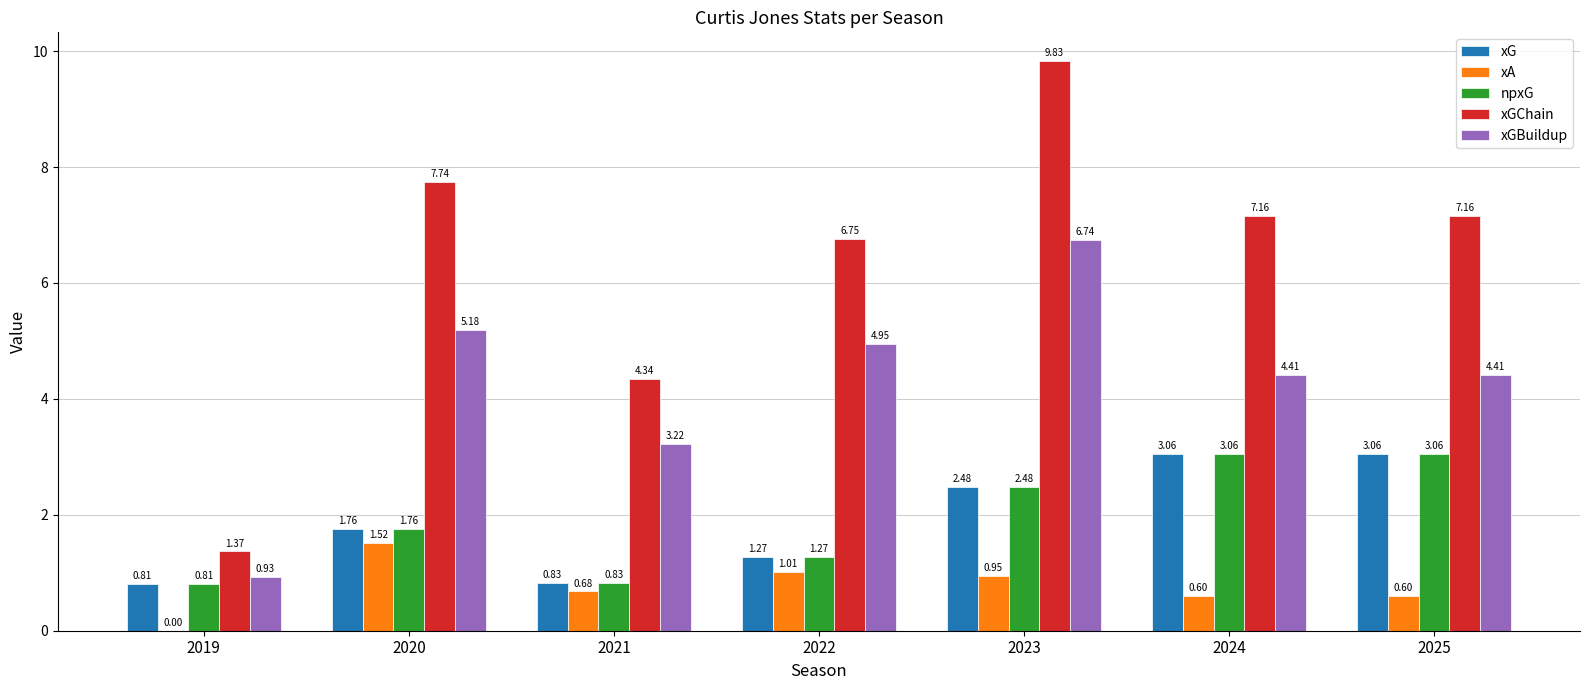

Which series has the largest total across all categories?

xGChain